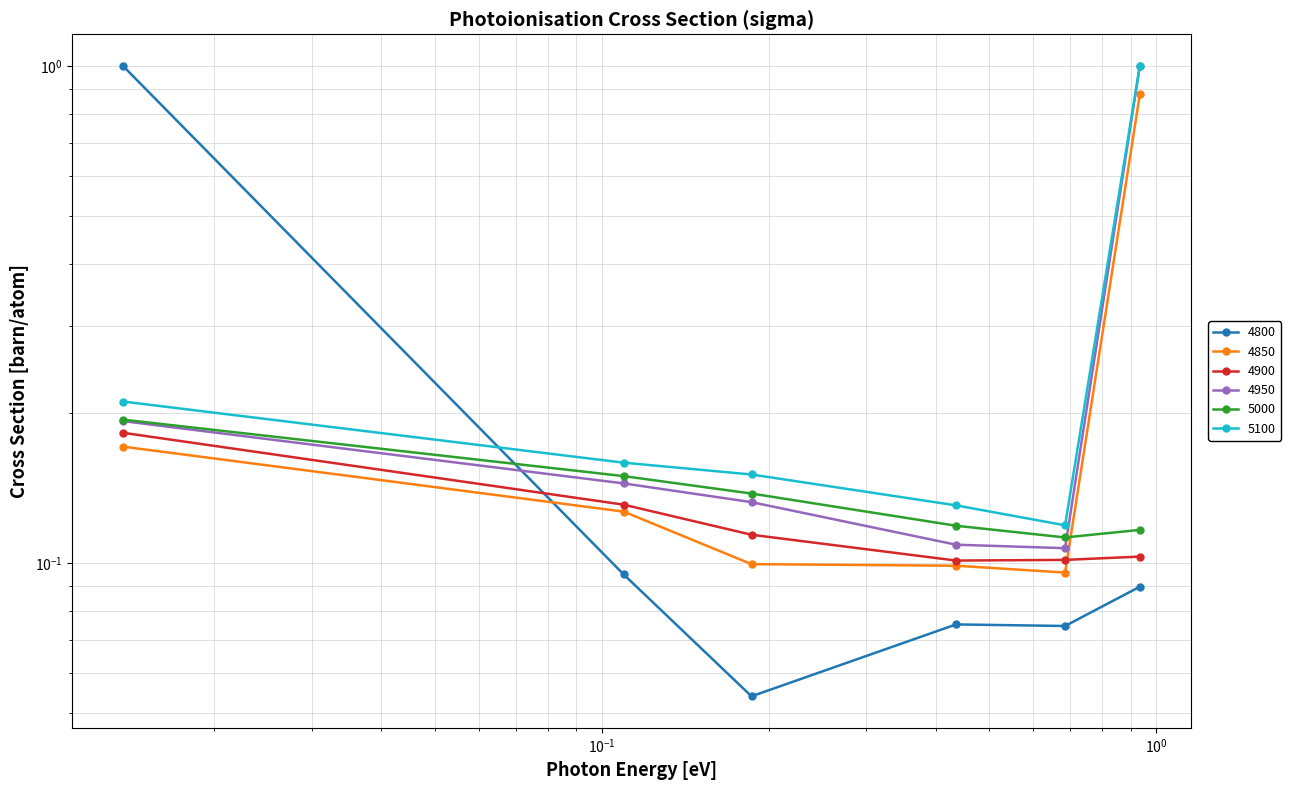

Which series has the largest range (max minus min)?

4800